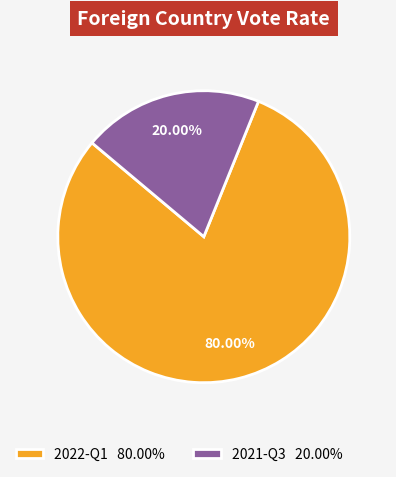

To the nearest percent, what percentage of the pie is 2021-Q3?

20%